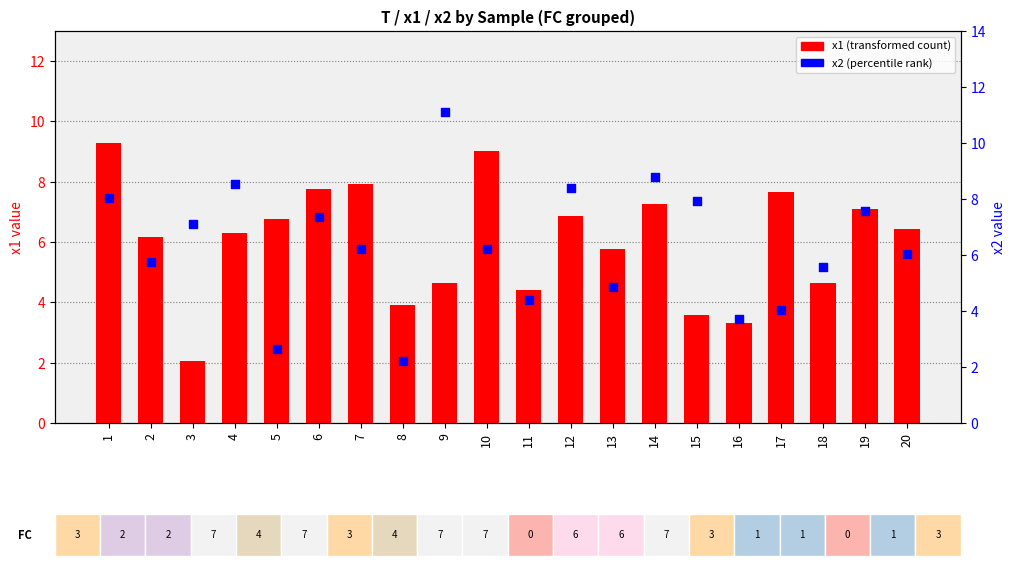

Is the value of x1 (transformed count) at 1 greater than the value of x2 (percentile rank) at 18?

Yes